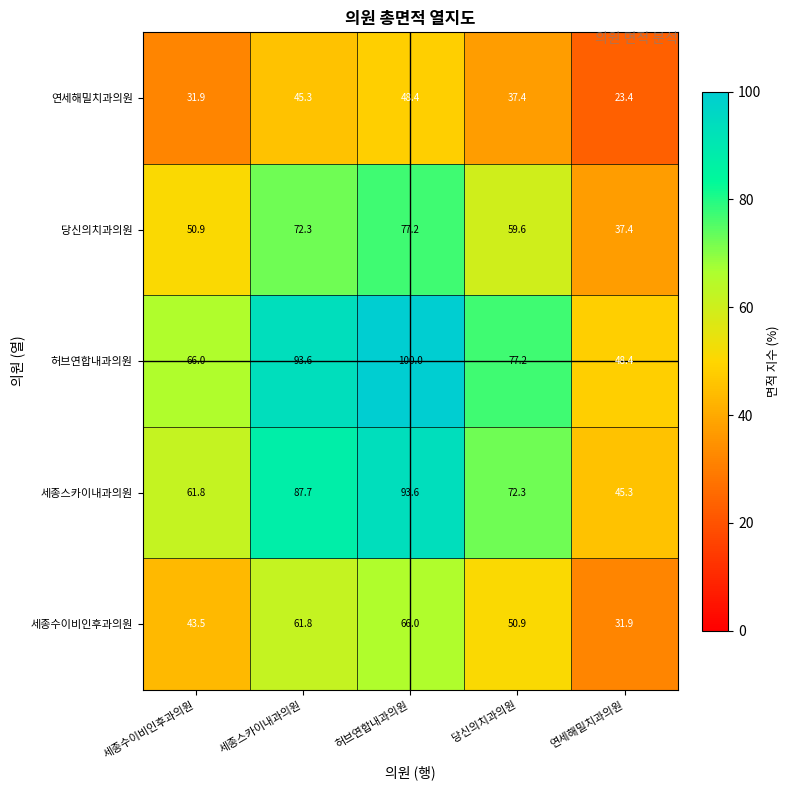

Rank the series by their maximum value, from lowest to highest.

연세해밀치과의원, 세종수이비인후과의원, 당신의치과의원, 세종스카이내과의원, 허브연합내과의원